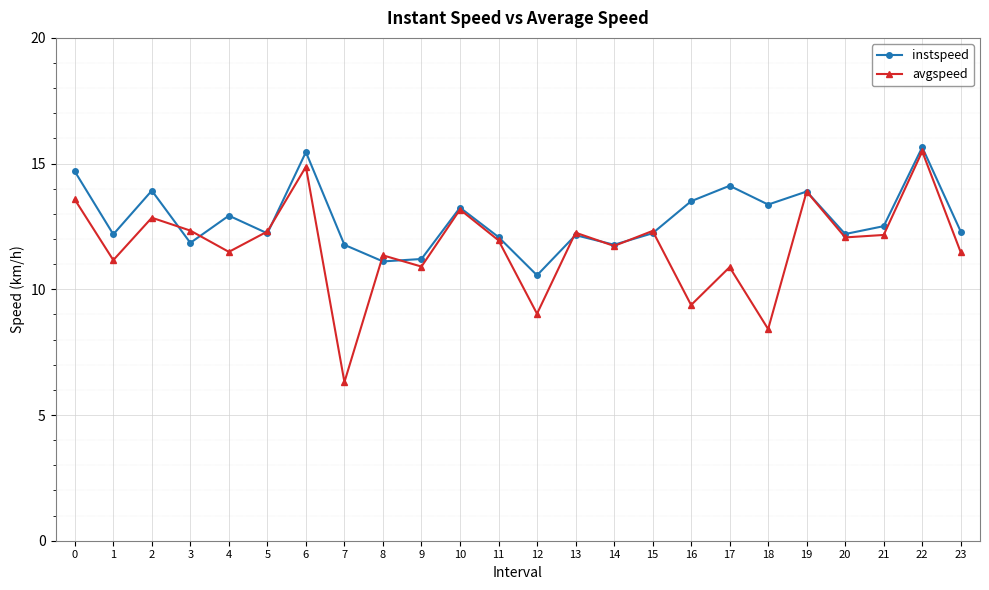

Rank the series at 22 from lowest to highest value.

avgspeed, instspeed